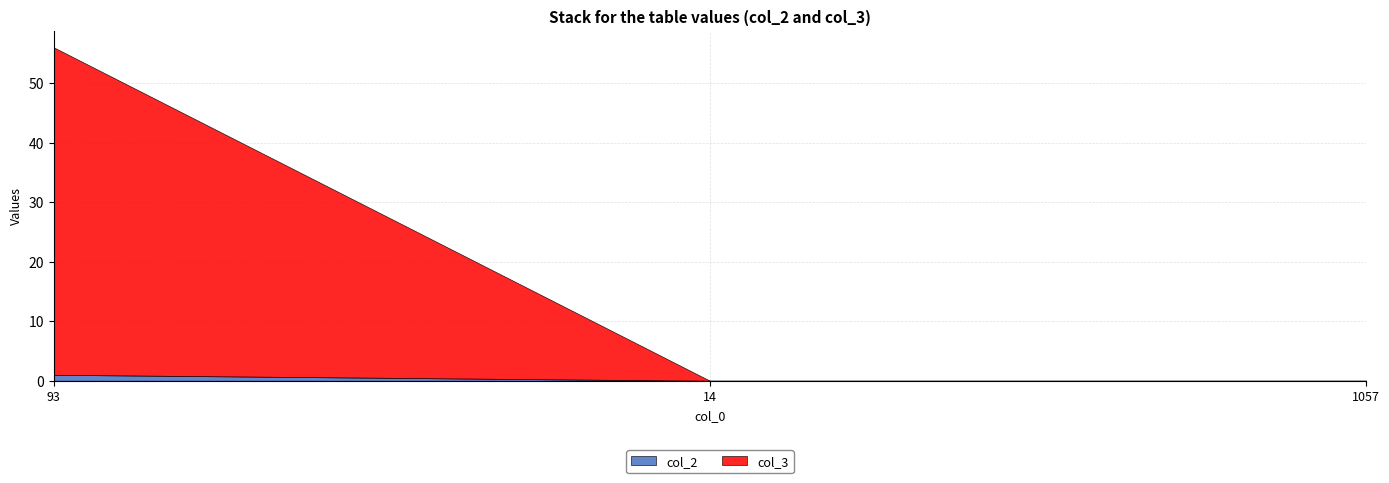

True or false: col_3 has a value of 24 at 93.

False